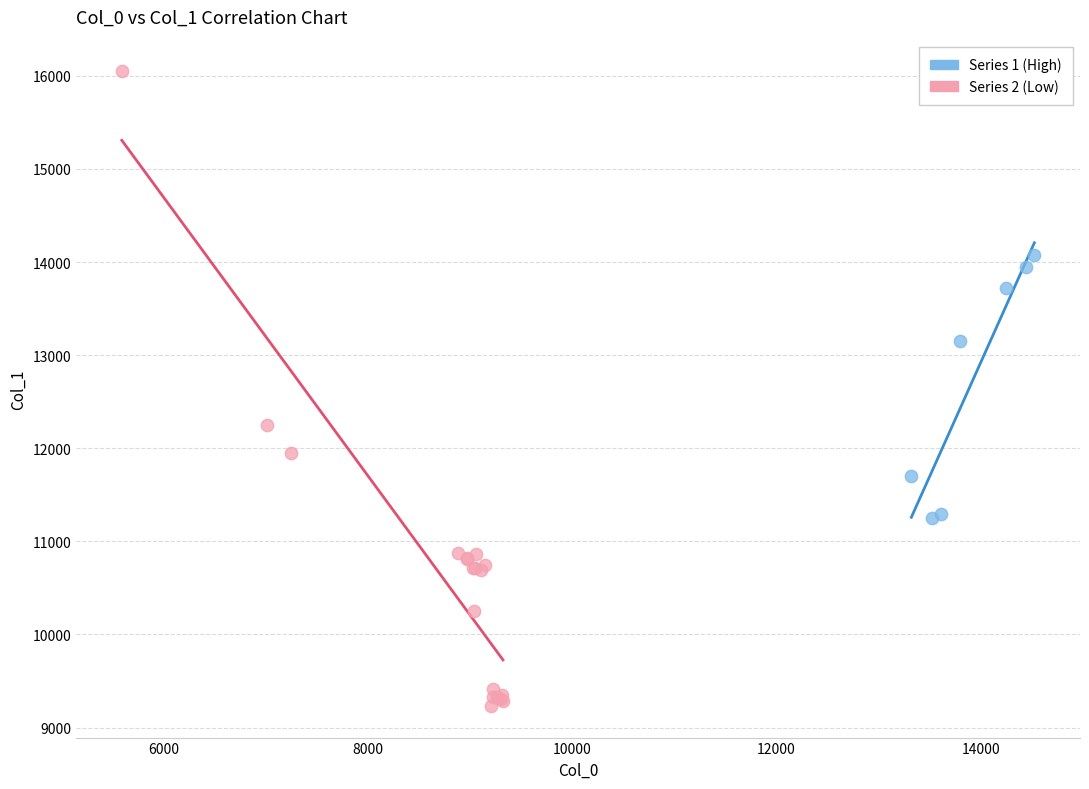

What are all the series names shown in the legend?

Series 1 (High), Series 2 (Low)